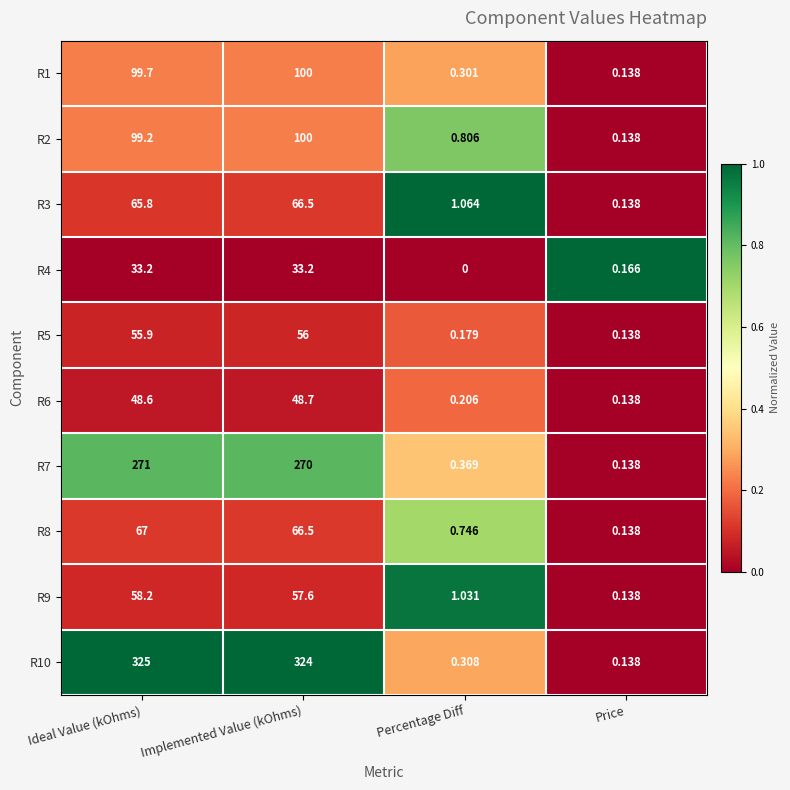

At which category is the sum across all series the highest?

Ideal Value (kOhms)